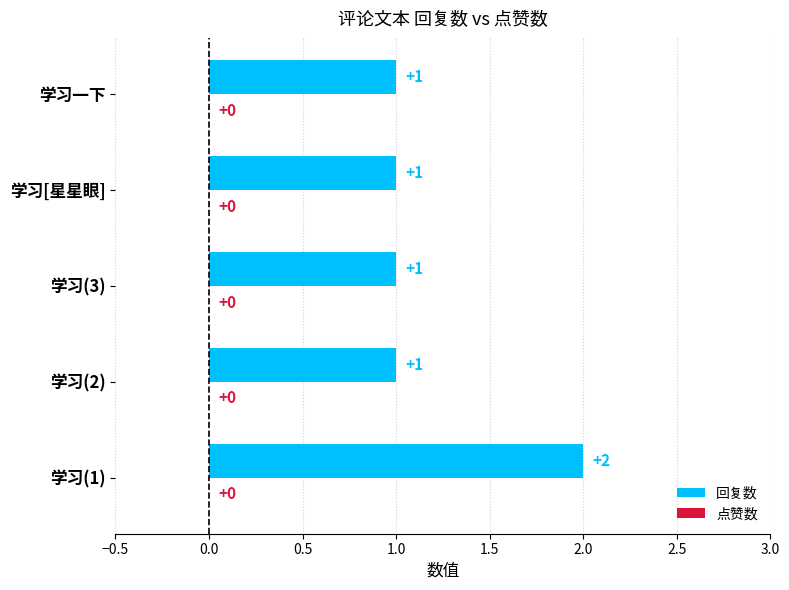

Reading bottom to top, extract all data points from this chart.

学习(1)=2	学习(2)=1	学习(3)=1	学习[星星眼]=1	学习一下=1